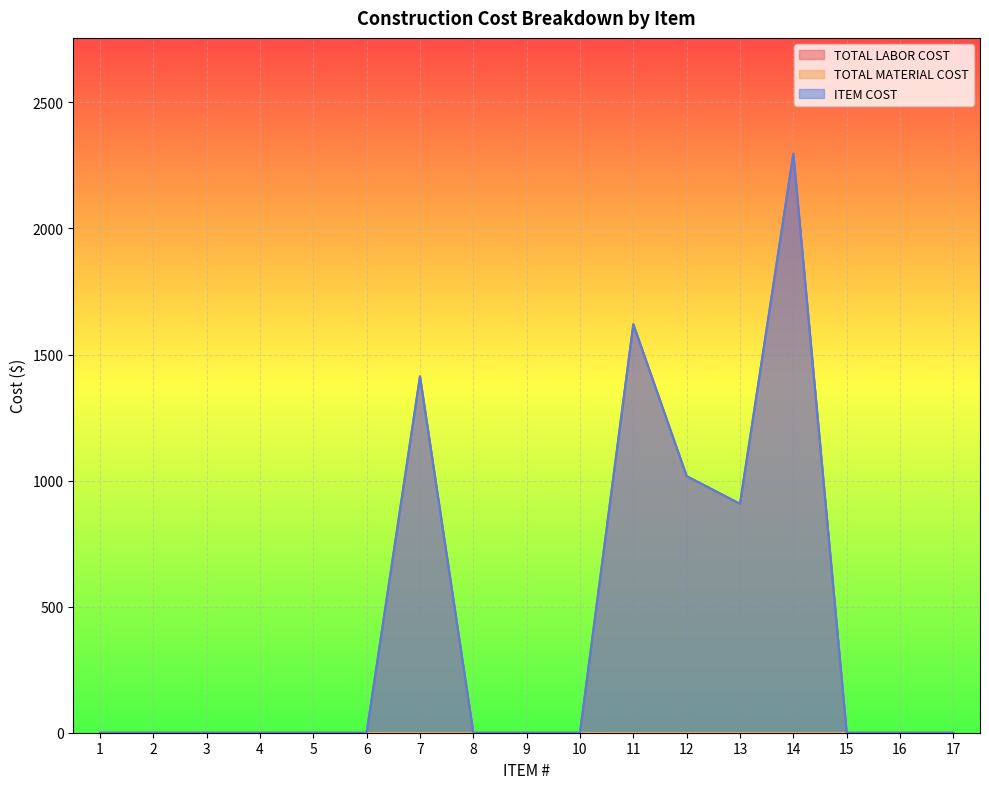

Which series has the largest total across all categories?

TOTAL LABOR COST